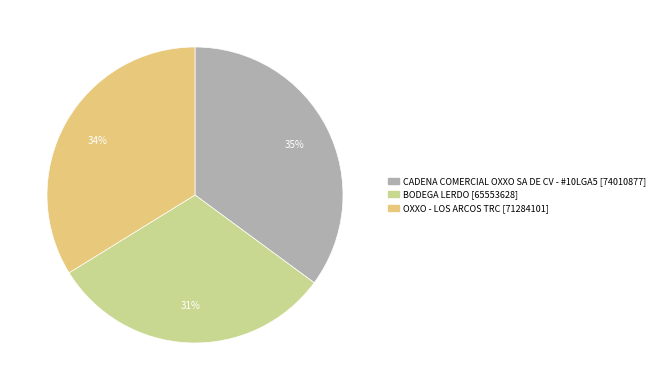

True or false: CADENA COMERCIAL OXXO SA DE CV - #10LGA5 accounts for 35% of the total.

True